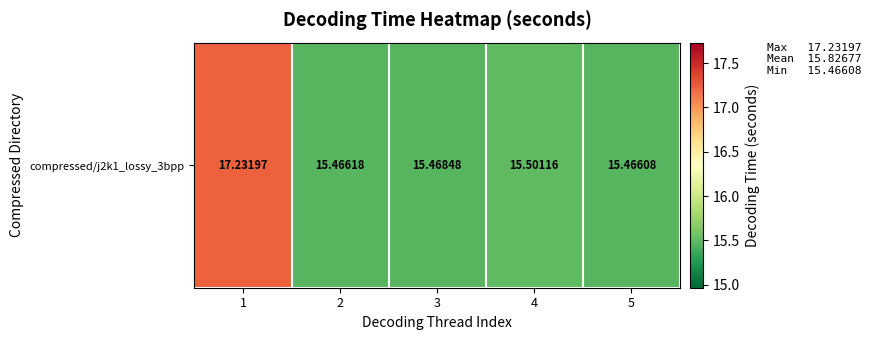

How many distinct data groups are displayed?

1